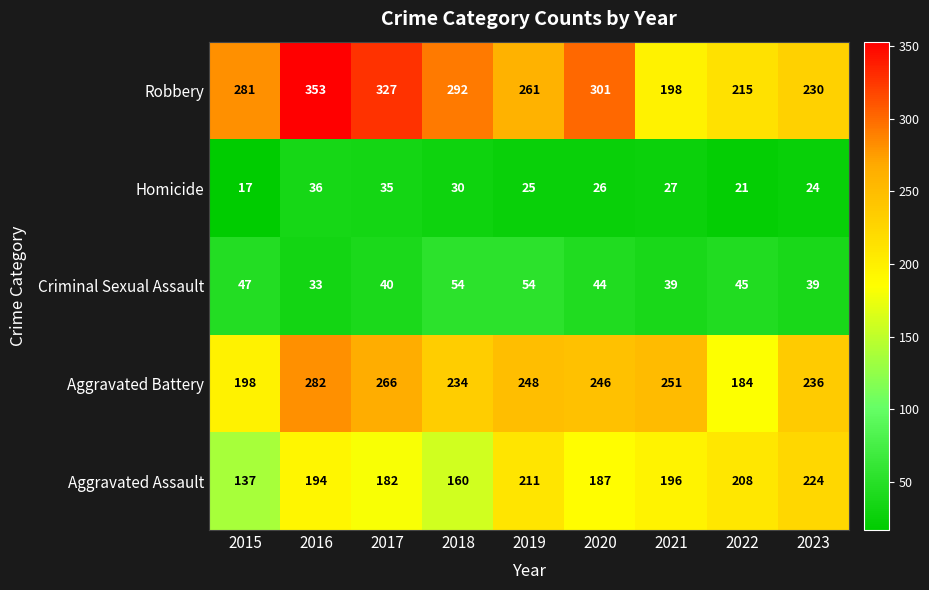

Which series has the widest spread of values?

Robbery